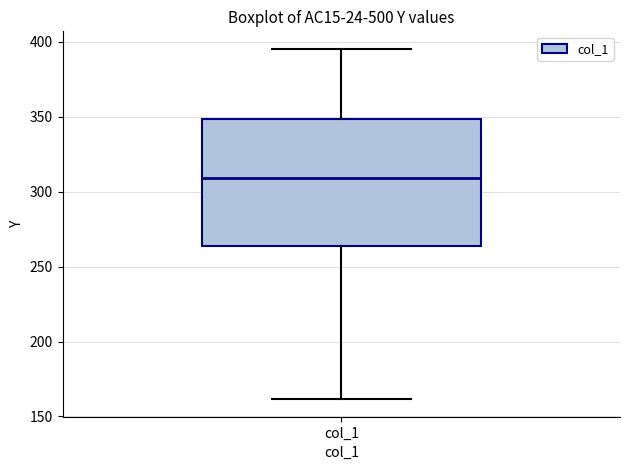

Transcribe this box plot: give where the median line is, the range the box spans, and where the two whiskers end, as read against the y-axis. The values are not printed on the chart, so give them approximately, as read against the axis.

median 310, box 265 to 350, whiskers 160 to 395